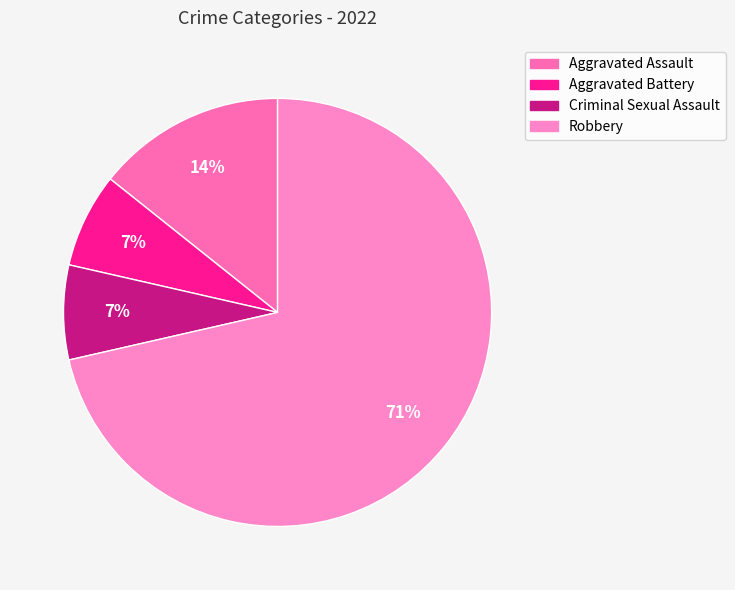

To the nearest percent, what is the difference between the largest and smallest slice percentages?

64%